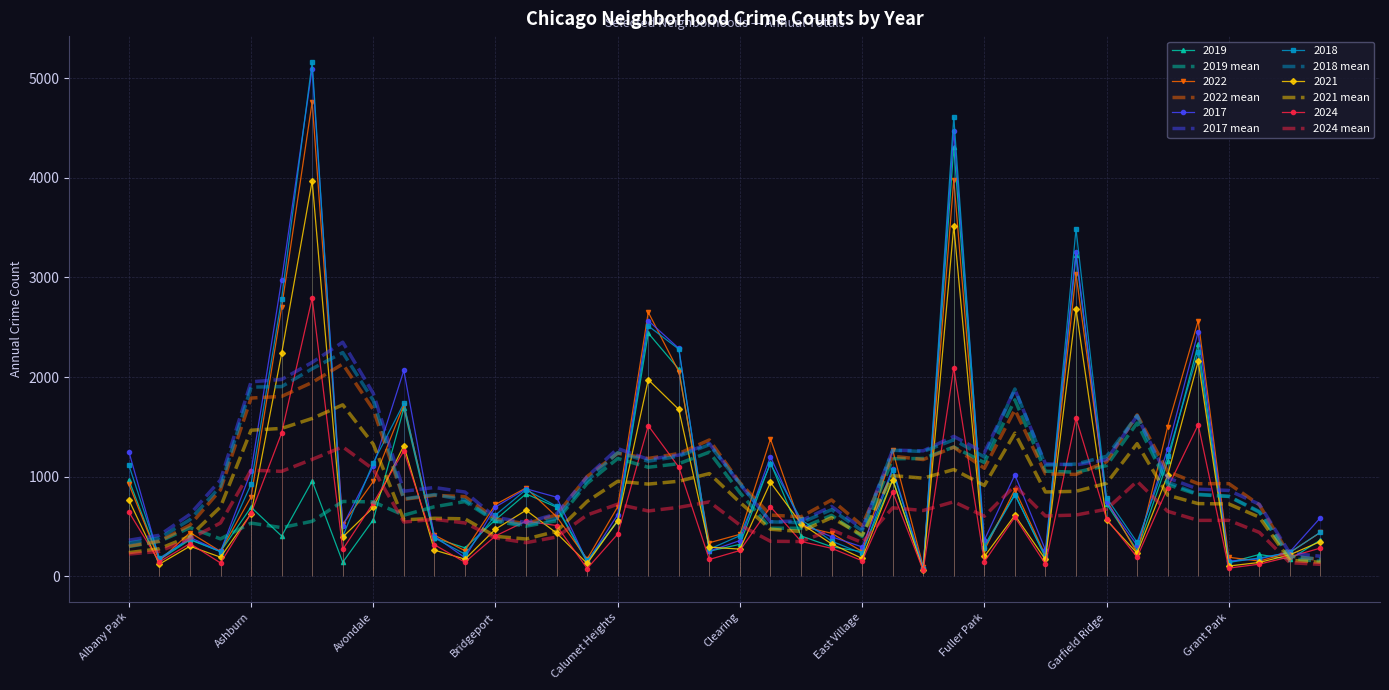

What is the total value across all series at 22?

2976.8